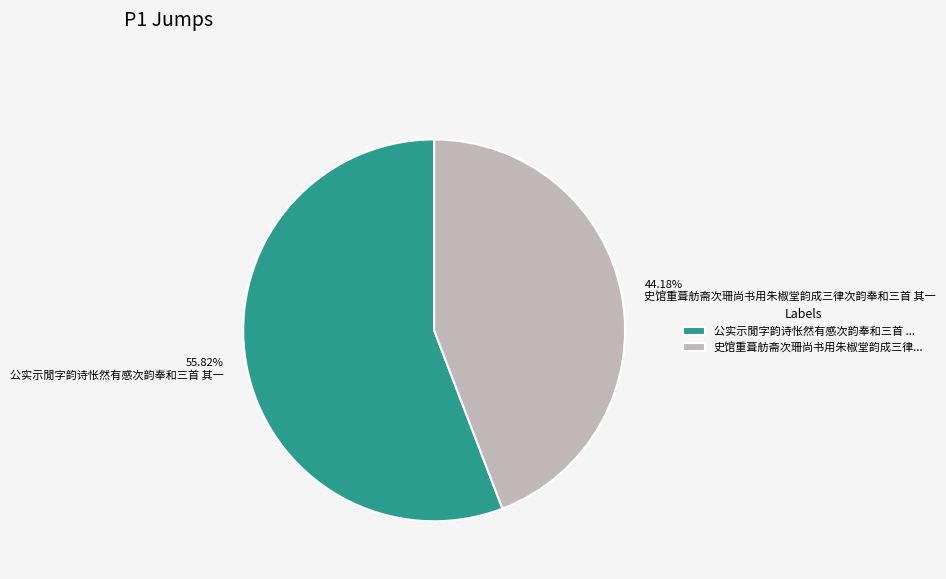

Which category has the biggest portion of the pie?

公实示閒字韵诗怅然有感次韵奉和三首 其一